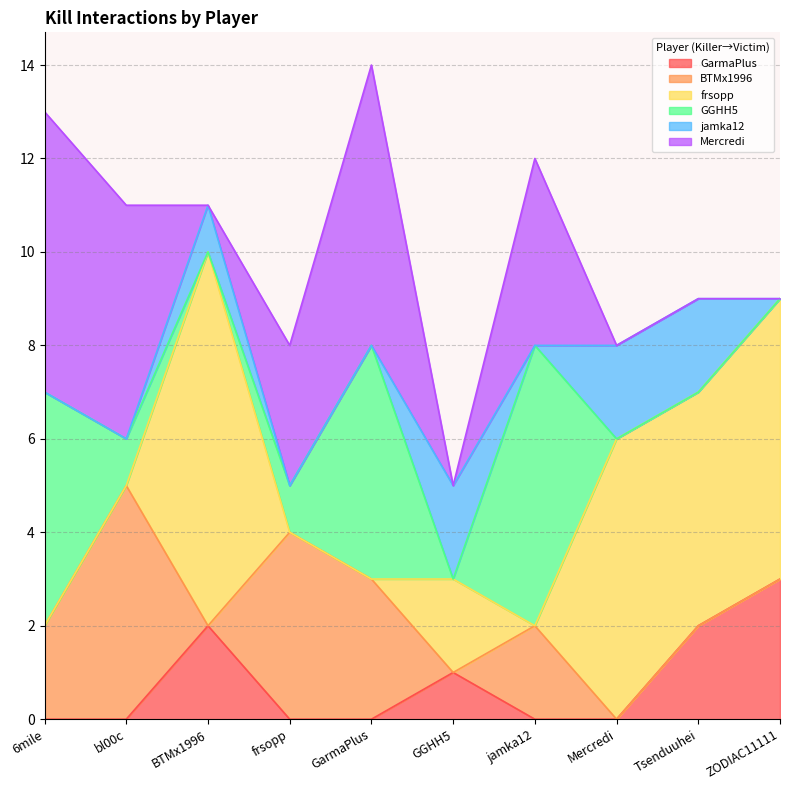

True or false: jamka12 and frsopp cross at least once.

False